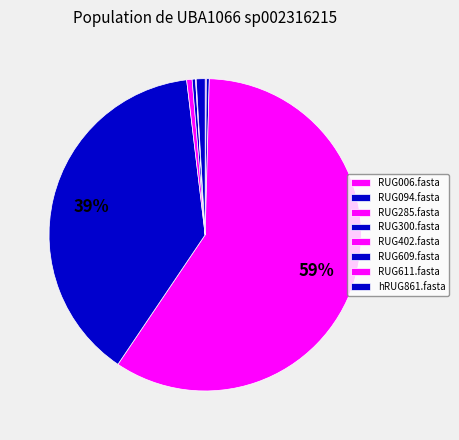

What percentage is NOT represented by RUG609.fasta?

99.7%